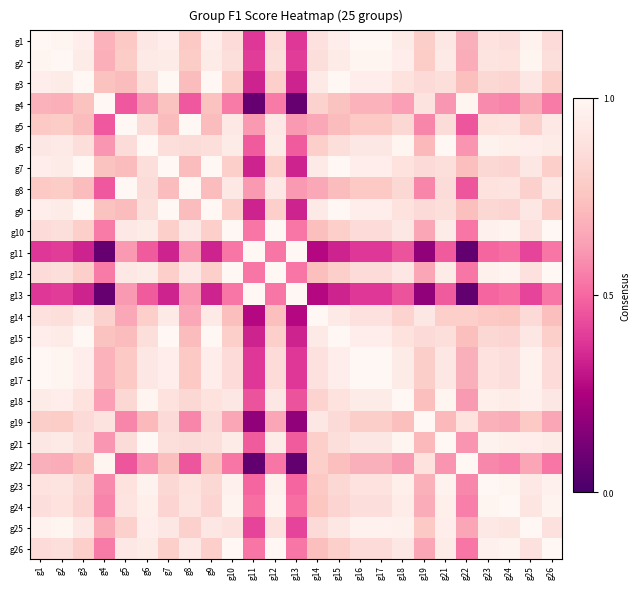

What is the greatest value displayed?

1.0